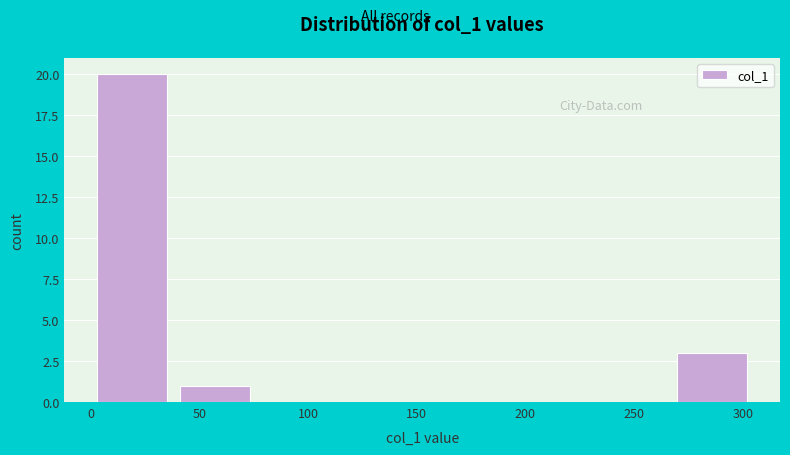

Which range on the x-axis has the tallest bar?

0 to 40